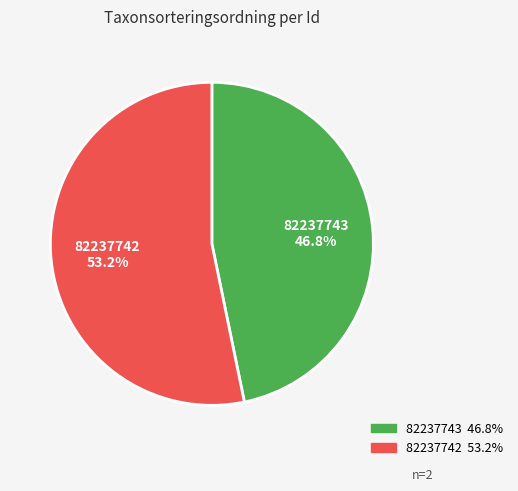

To the nearest percent, what portion does 82237743 represent?

47%